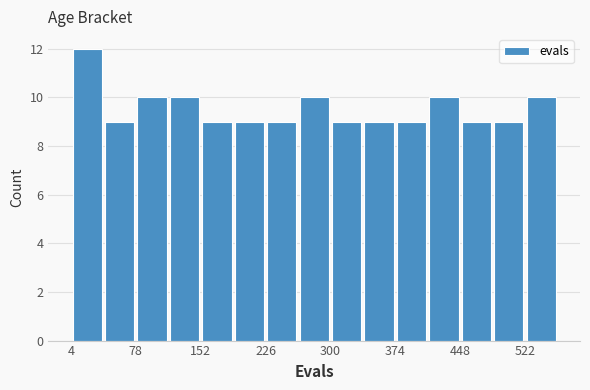

Around what value on the x-axis is the tallest bar? Give the approximate position of its centre, as read against the axis.

20